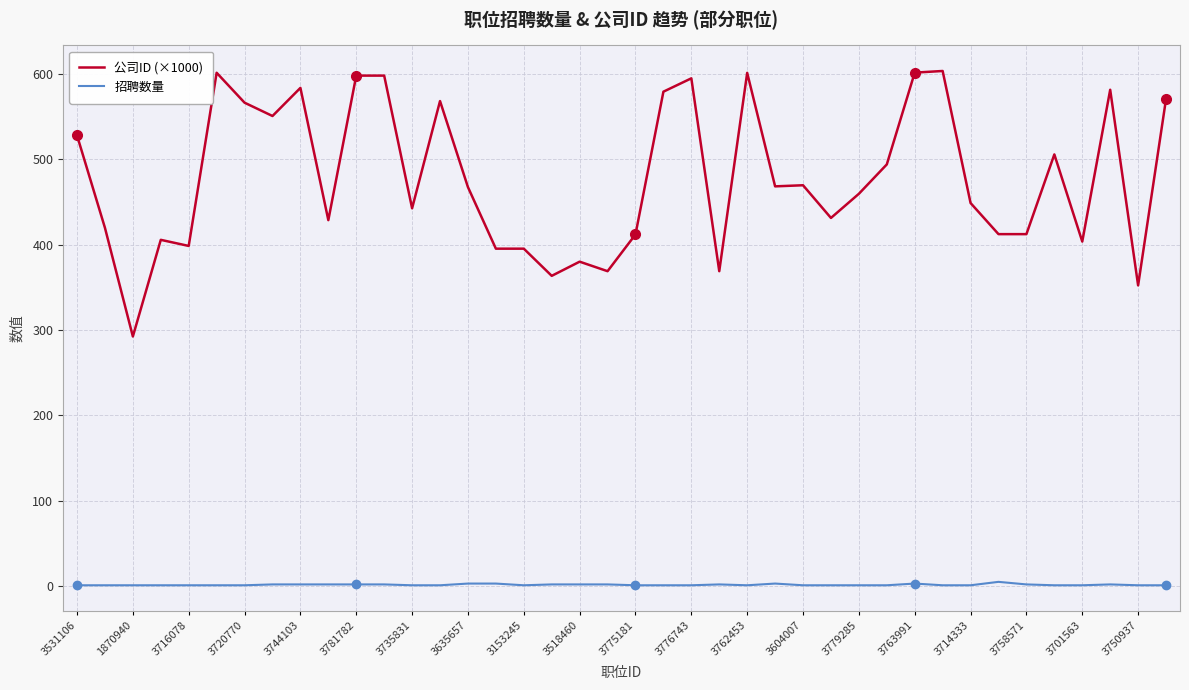

How many values in the 公司ID (×1000) series are below 467?

20